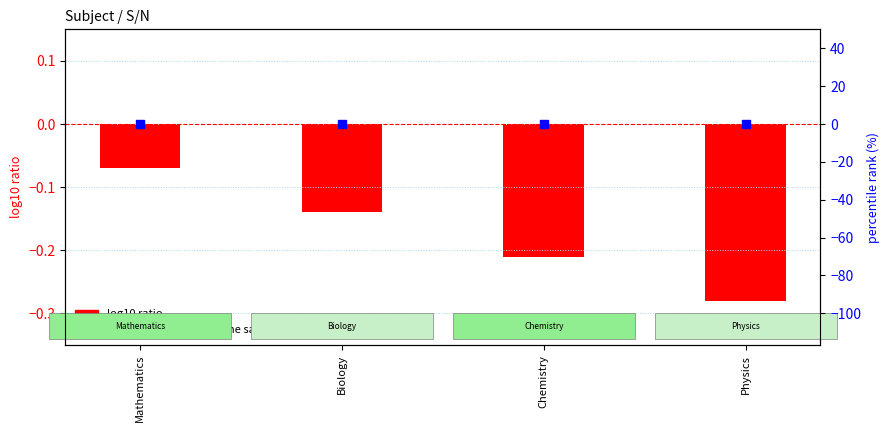

Which series contains the highest Y value?

percentile rank within the sample